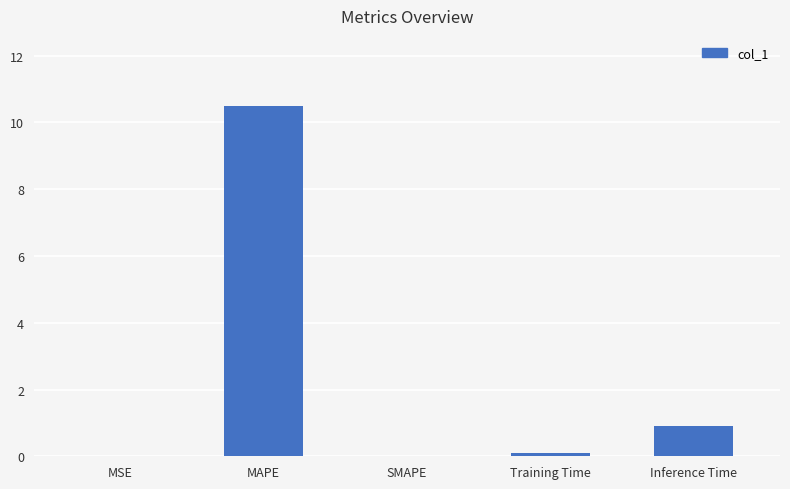

Is it true that the value at Inference Time is 0.9?

True